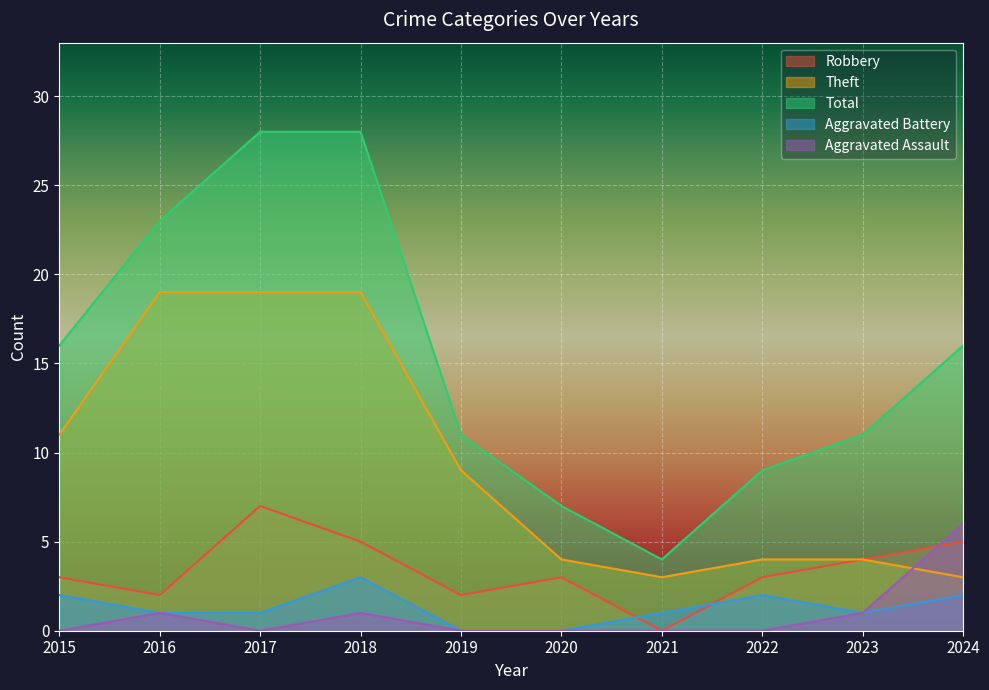

What is the sum of all Aggravated Assault values?

9